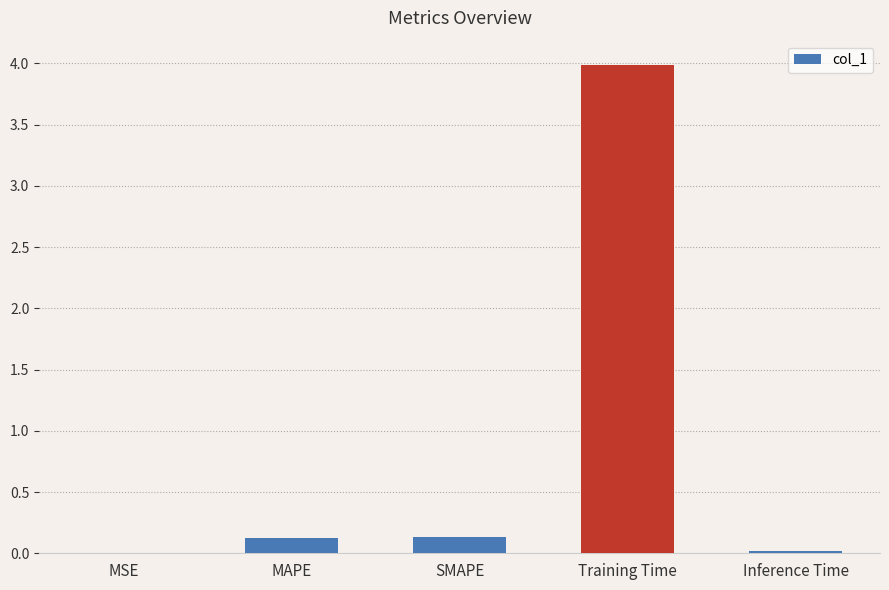

What is the maximum value shown in the chart?

4.0